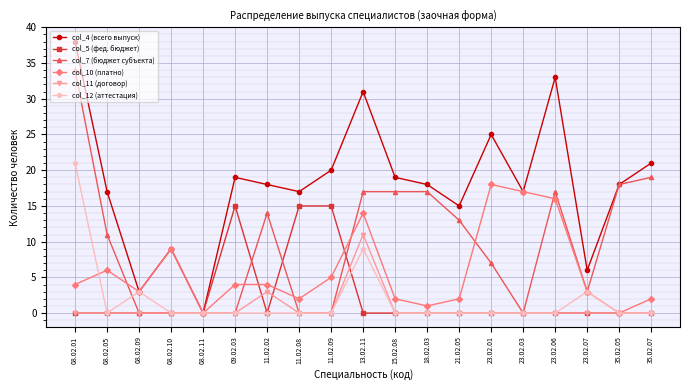

Which series has the largest total across all categories?

col_4 (всего выпуск)